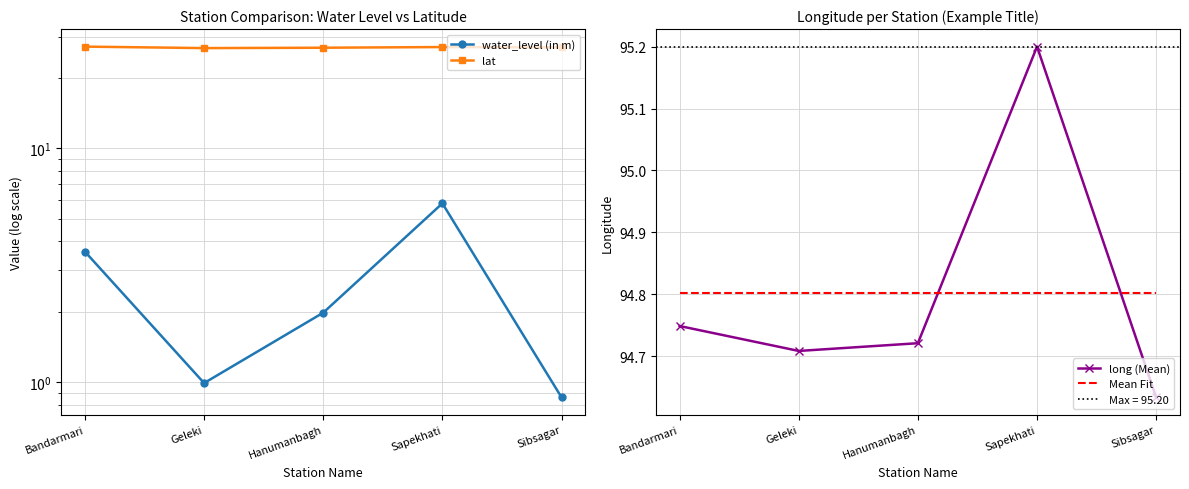

Between Sapekhati and Bandarmari, which is larger?

Sapekhati